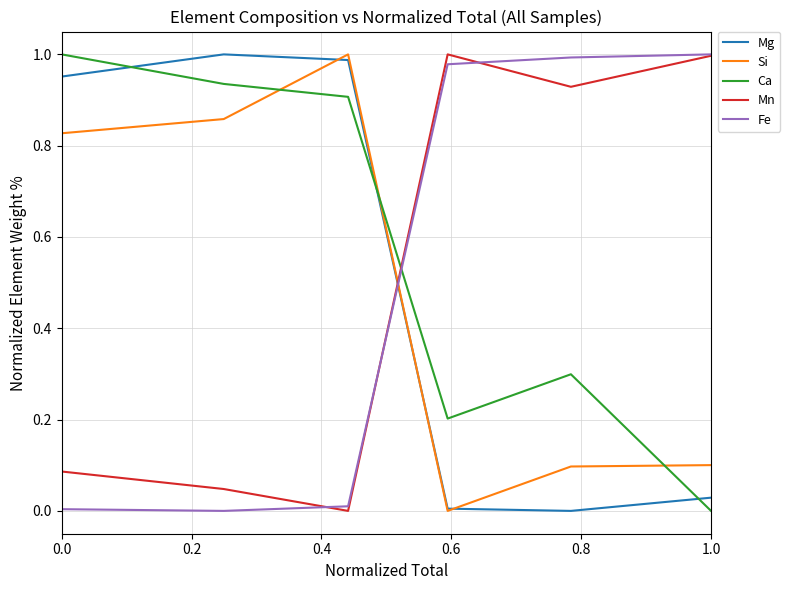

Which series has the largest total across all categories?

Ca